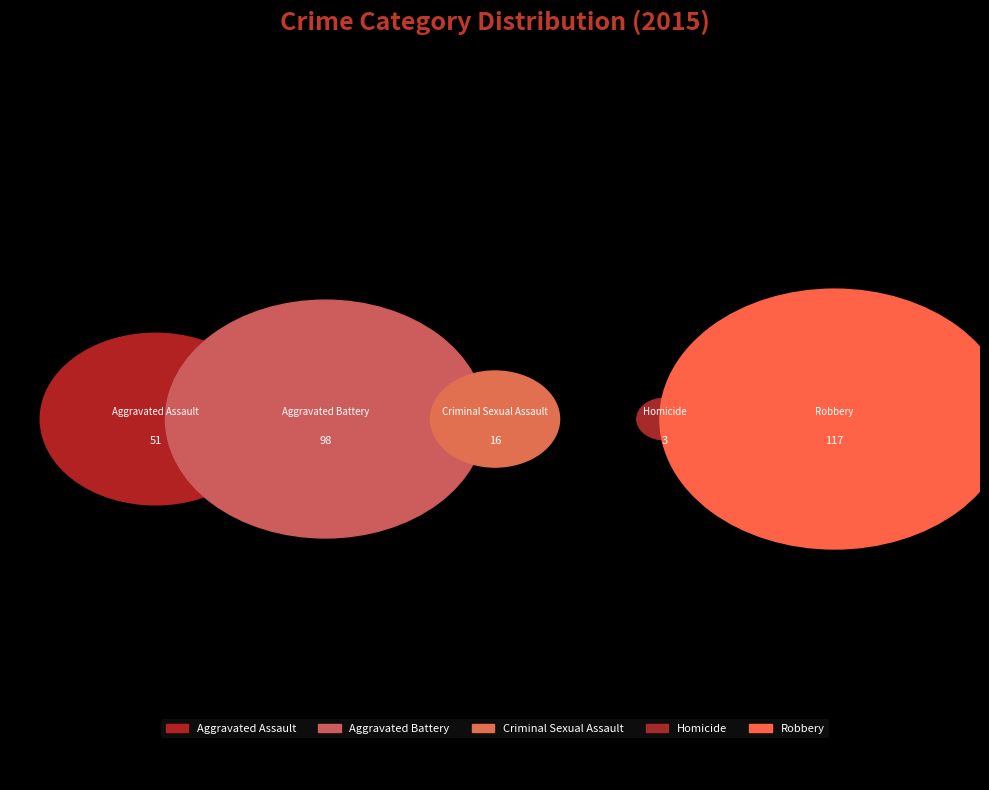

Which has a higher value, Aggravated Assault or Criminal Sexual Assault?

Aggravated Assault